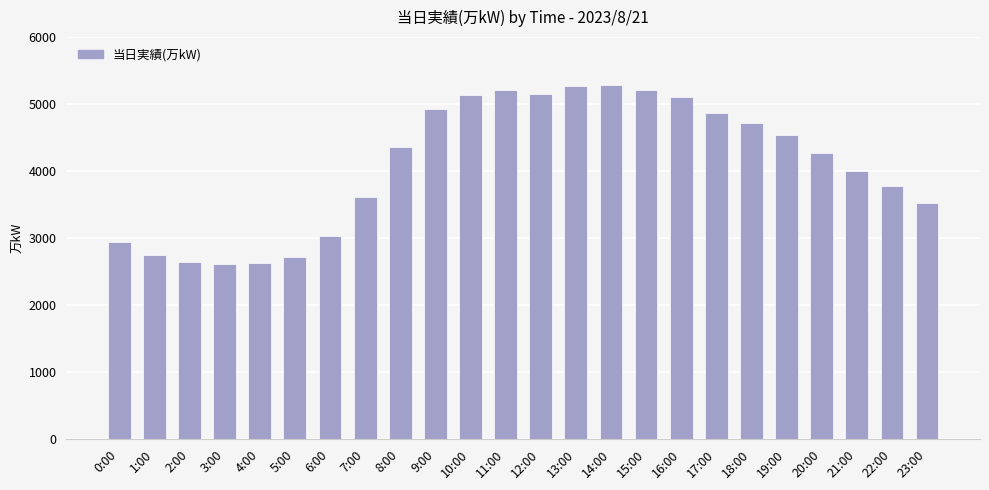

What is the maximum value shown in the chart?

5283